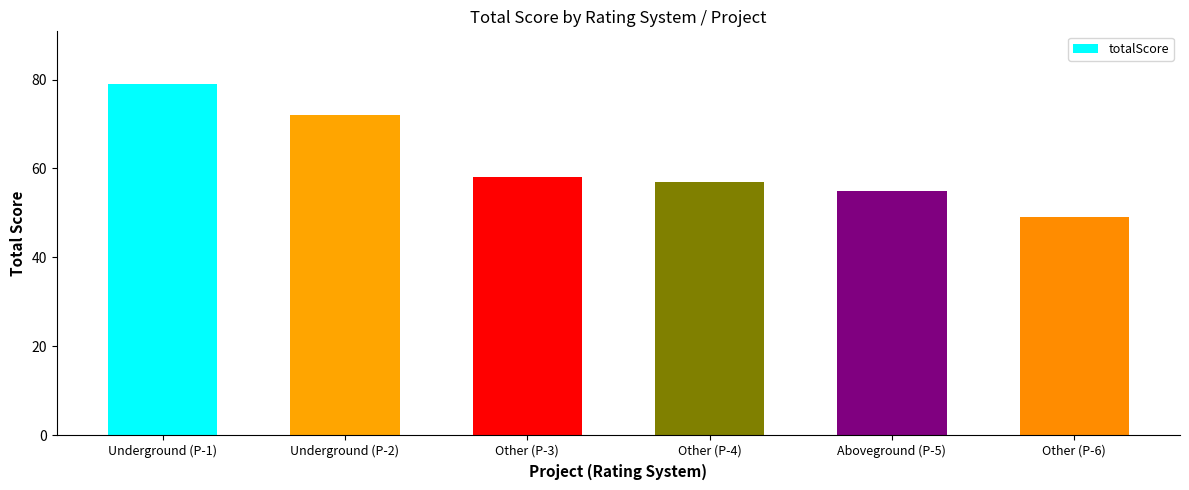

True or false: the data shows 18 at Underground (P-2).

False